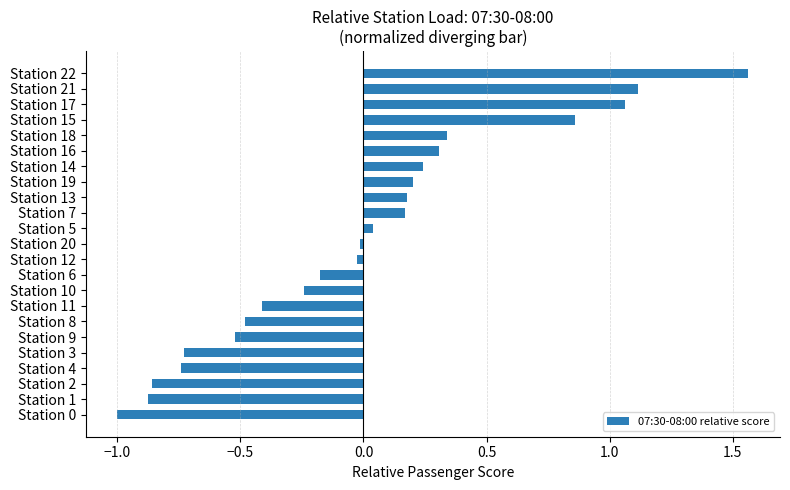

What is the minimum value shown in the chart?

-1.0